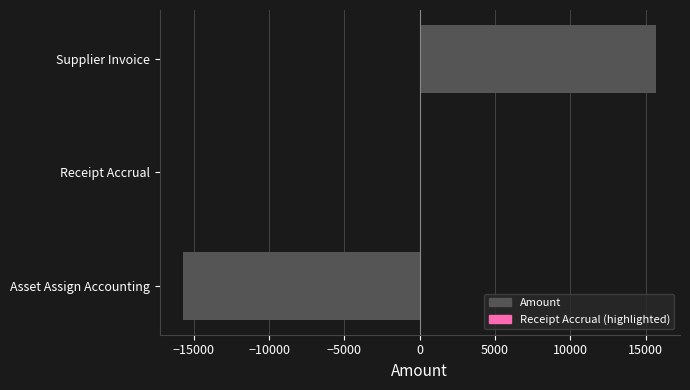

Does the chart contain stacked bars?

No